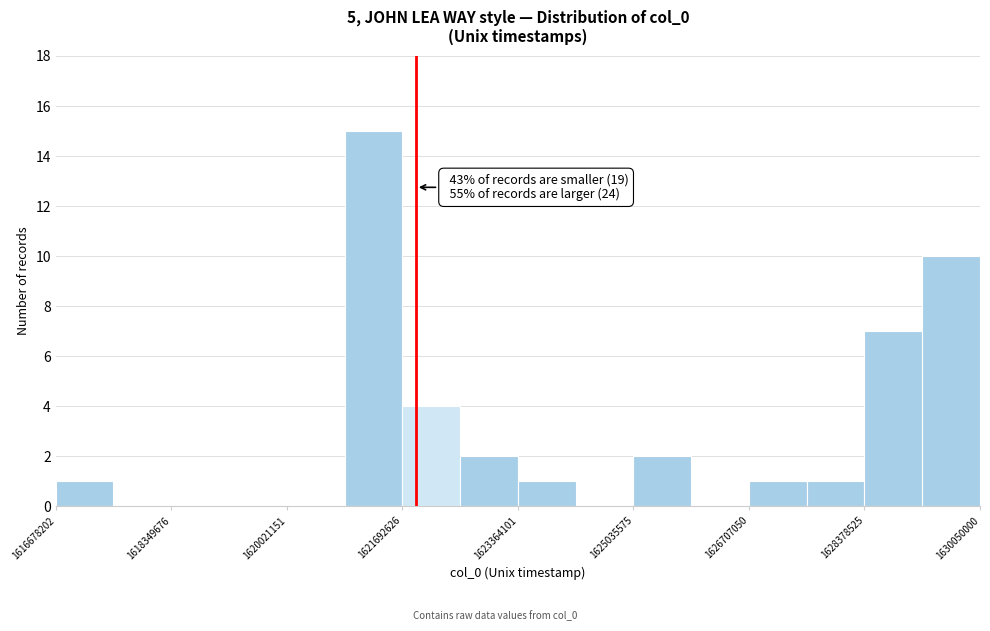

Which range on the x-axis has the tallest bar?

1620800000 to 1621600000